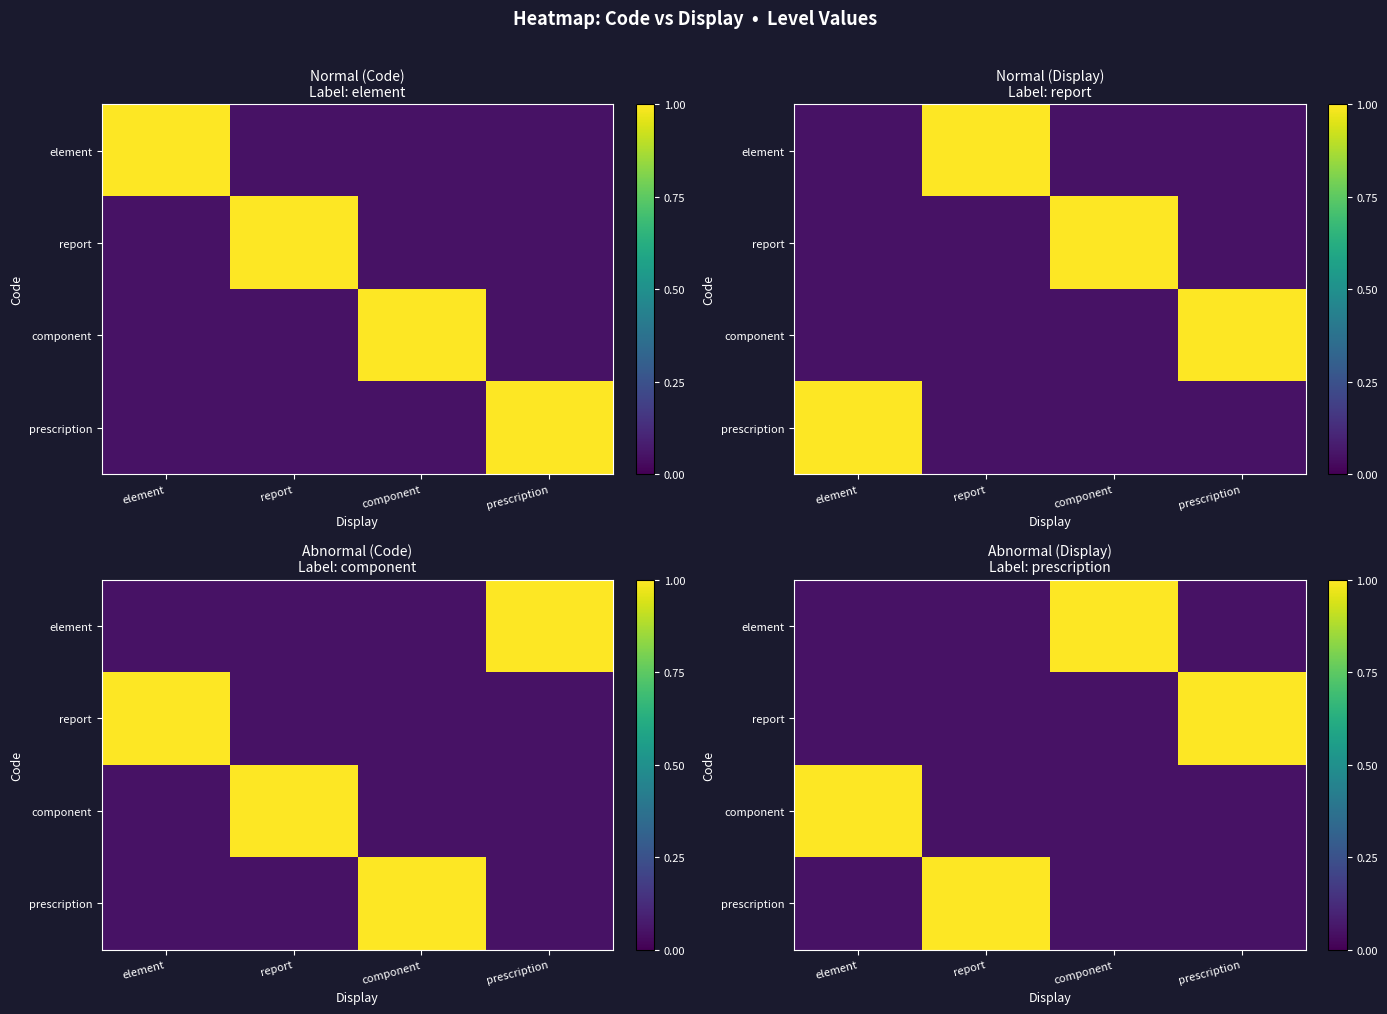

What is the maximum value shown in the chart?

1.0